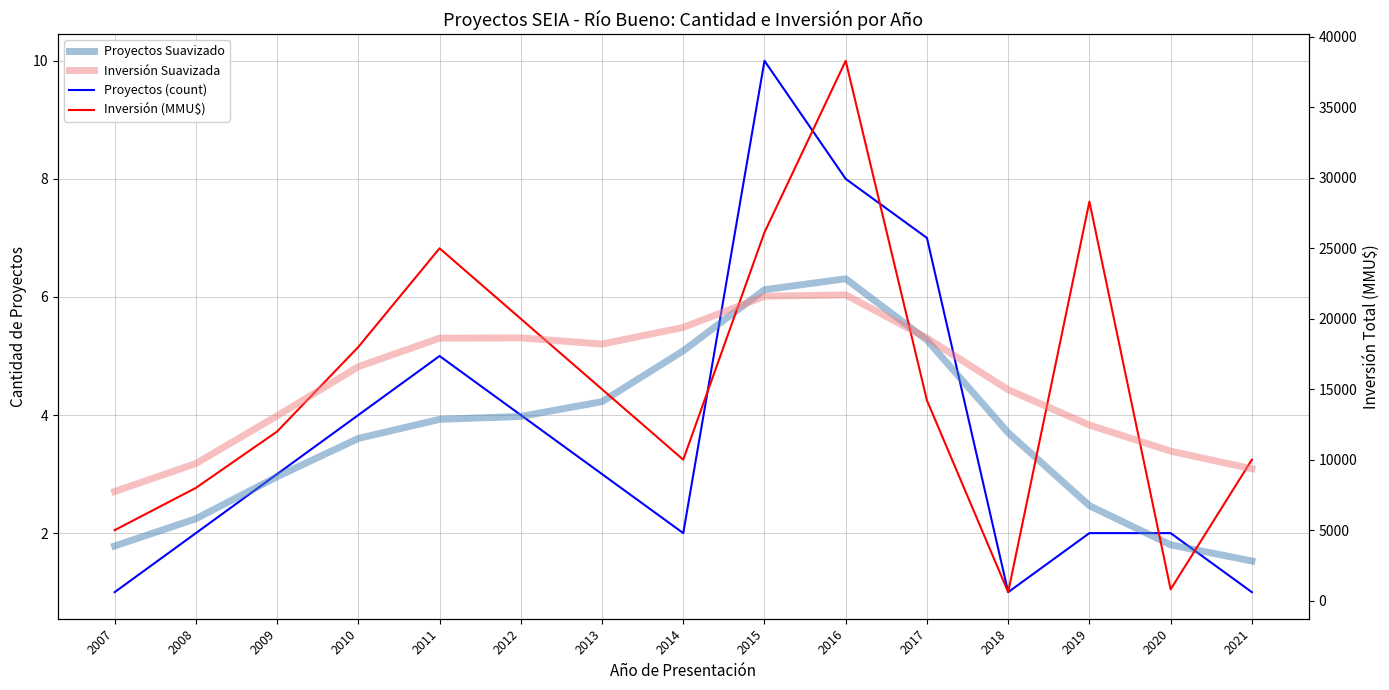

True or false: Proyectos (count) and Inversión Suavizada cross at least once.

False